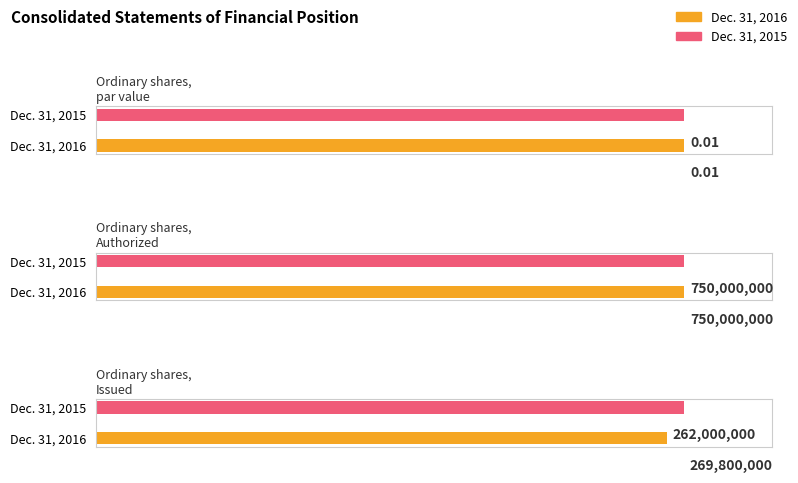

What is the difference between the maximum and minimum values in the Dec. 31, 2015 series?

750000000.0